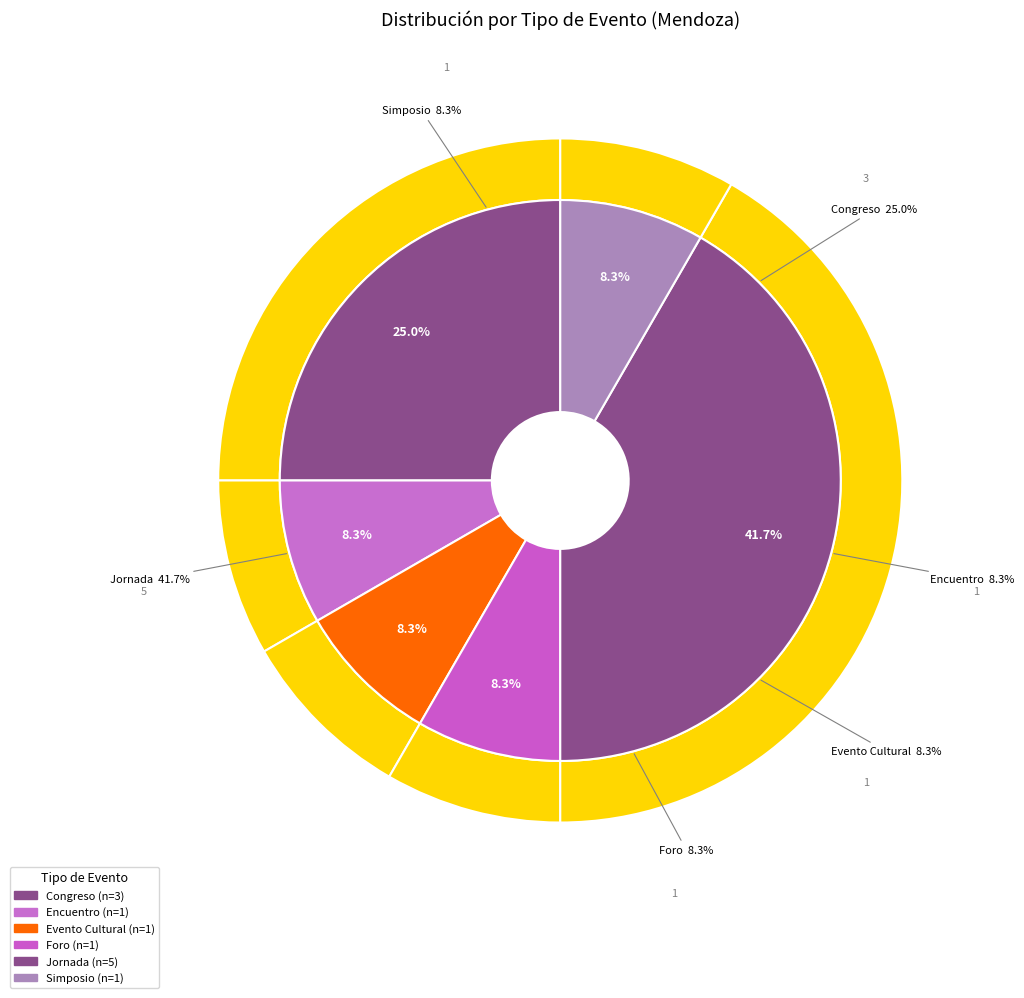

Do Simposio and Congreso together represent more than half of the pie?

No